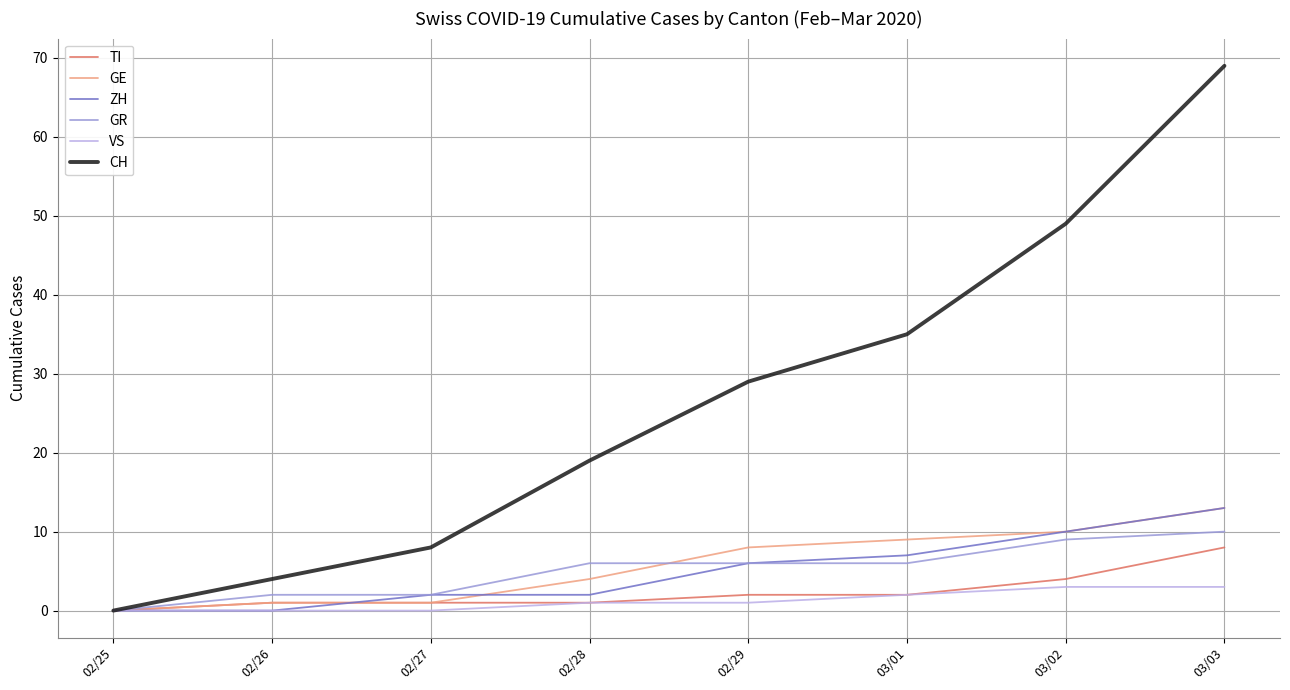

Is it true that TI equals 2 at 03/01?

True